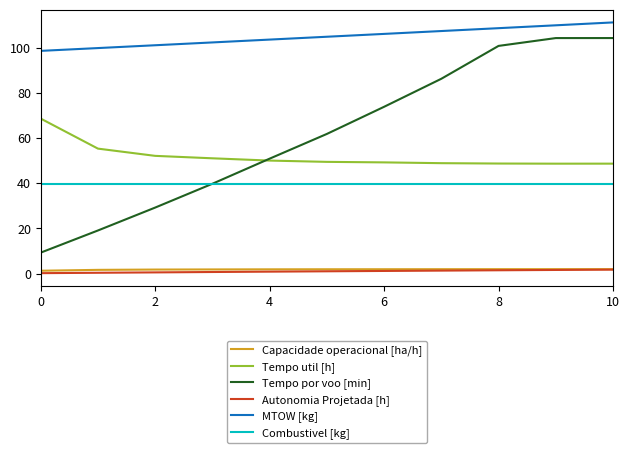

What is the greatest value displayed?

111.3